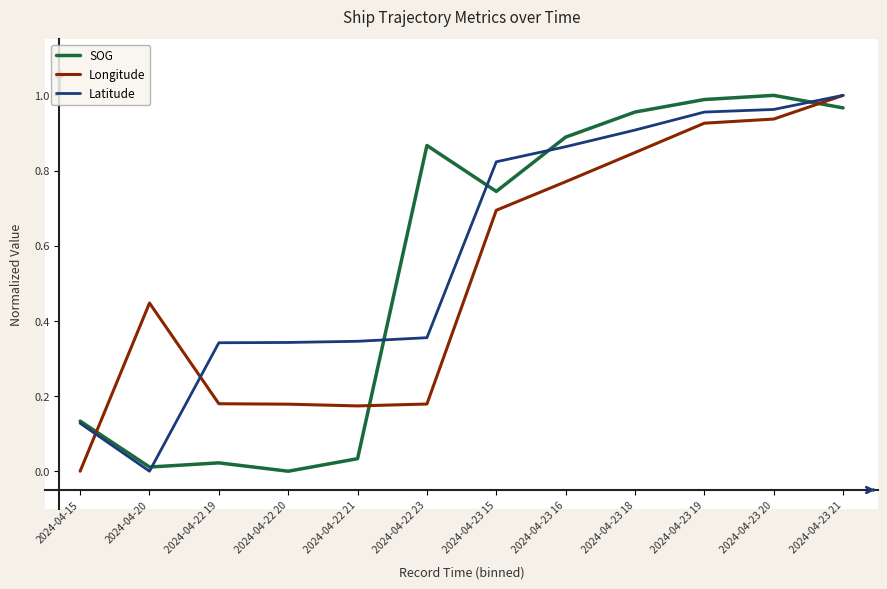

What position from the right is 2024-04-23 15?

6